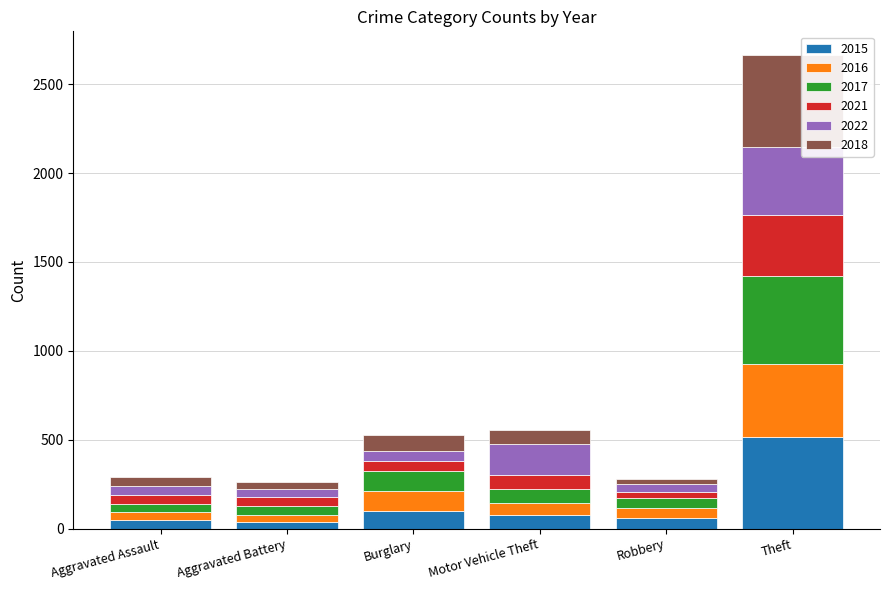

At which label does 2015 reach its peak?

Theft